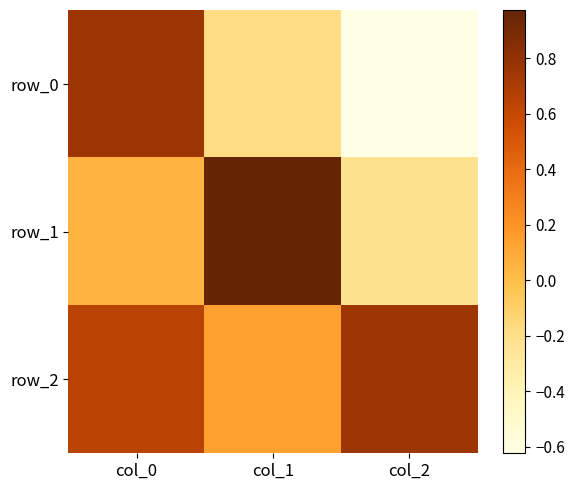

Which has a higher value, col_2 or col_0?

col_0